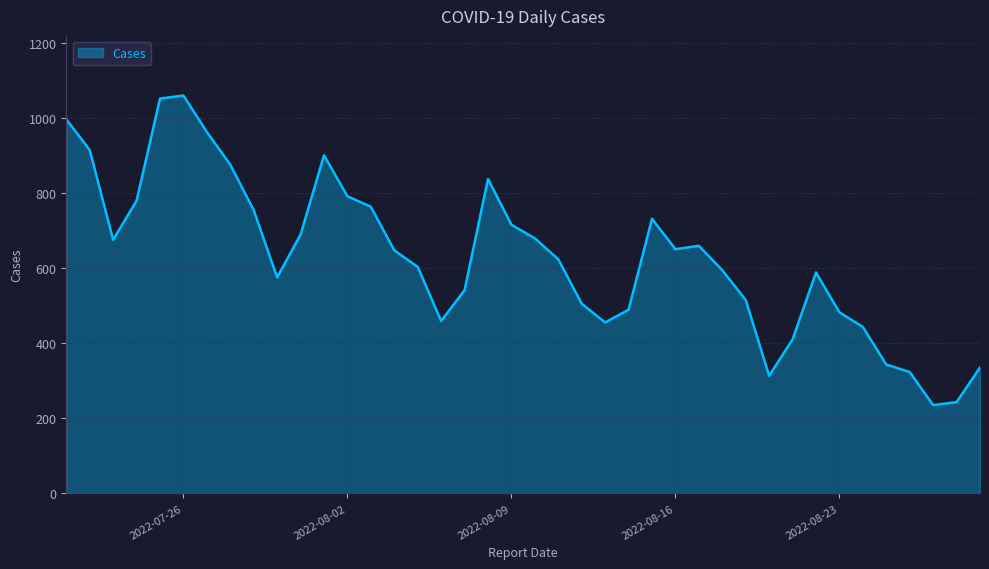

What is the minimum value shown in the chart?

235